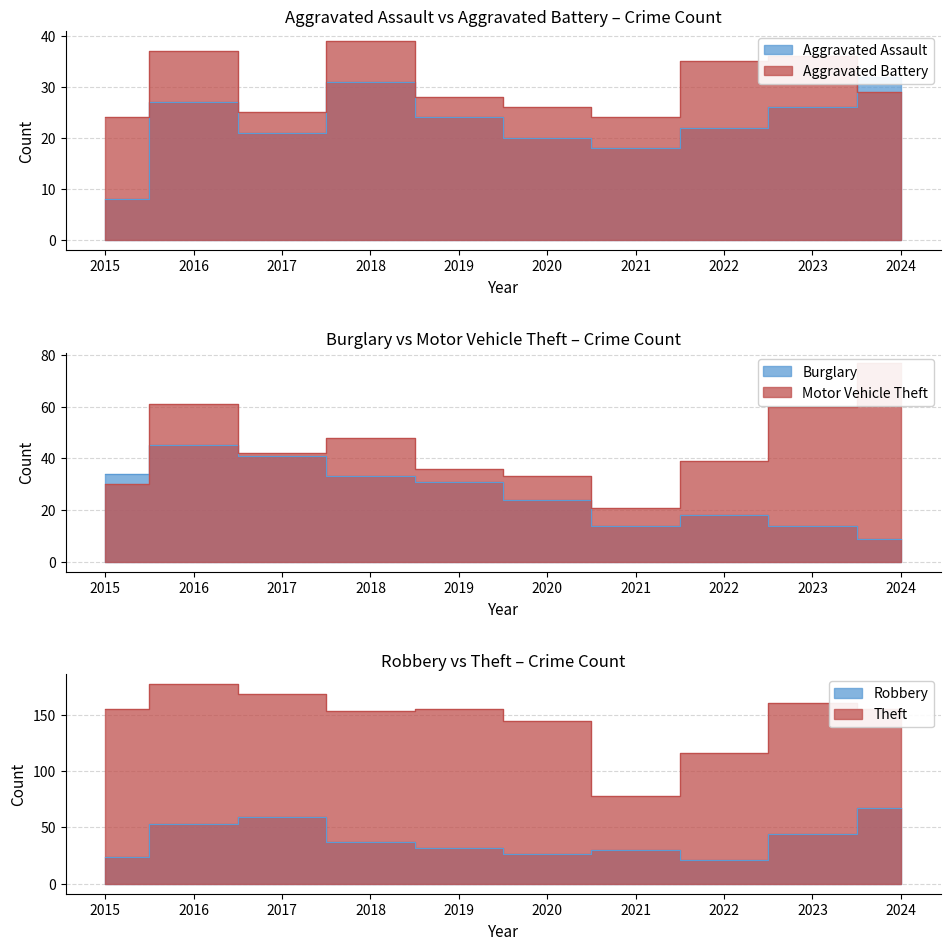

Where does the Robbery series first go above 37?

2016